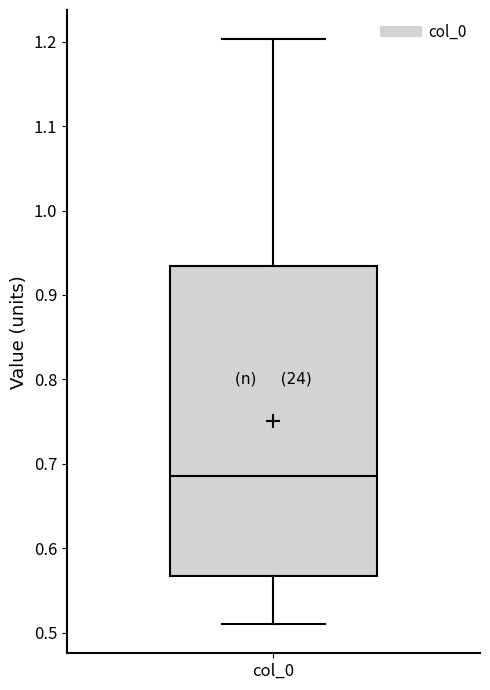

Where is the lower edge of the box for col_0 on the y-axis? The values are not printed on the chart, so give them approximately, as read against the axis.

0.57